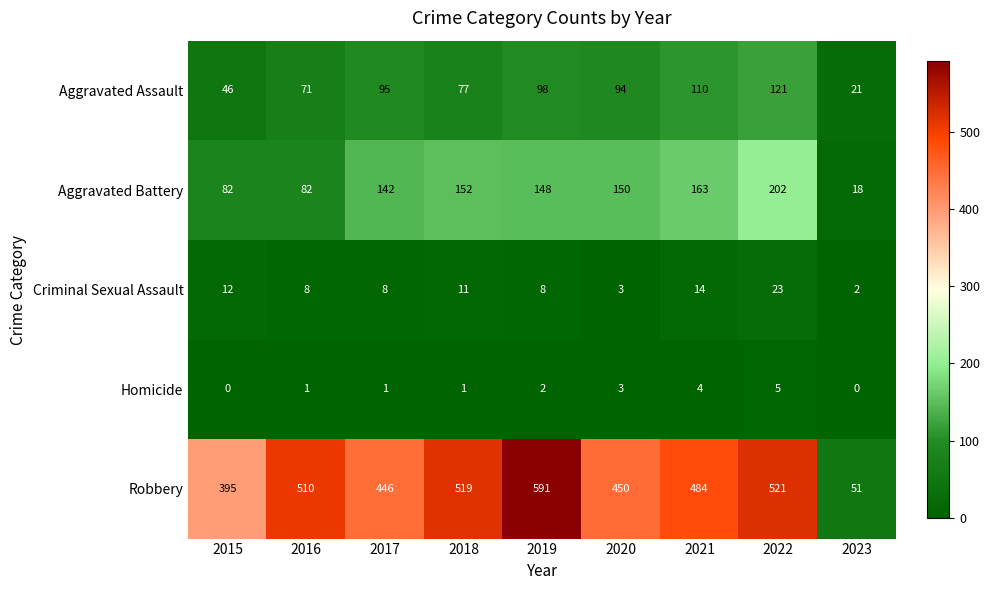

Which series has the largest total across all categories?

Robbery